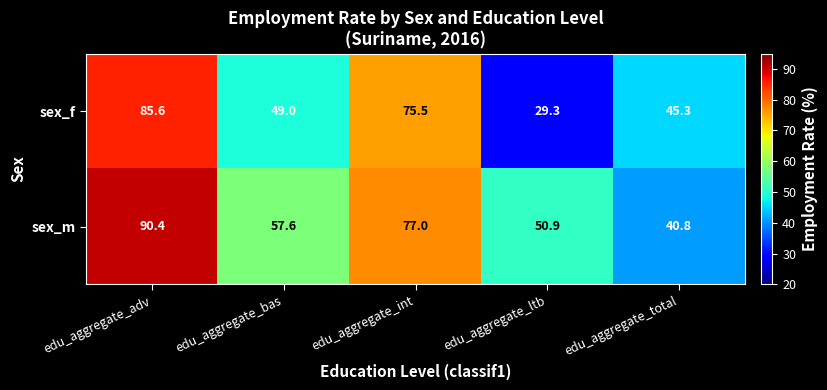

Reading left to right, what are all the values shown in this chart?

sex_f: edu_aggregate_adv=85.6	edu_aggregate_bas=49.0	edu_aggregate_int=75.5	edu_aggregate_ltb=29.3	edu_aggregate_total=45.3
sex_m: edu_aggregate_adv=90.4	edu_aggregate_bas=57.6	edu_aggregate_int=77.0	edu_aggregate_ltb=50.9	edu_aggregate_total=40.8